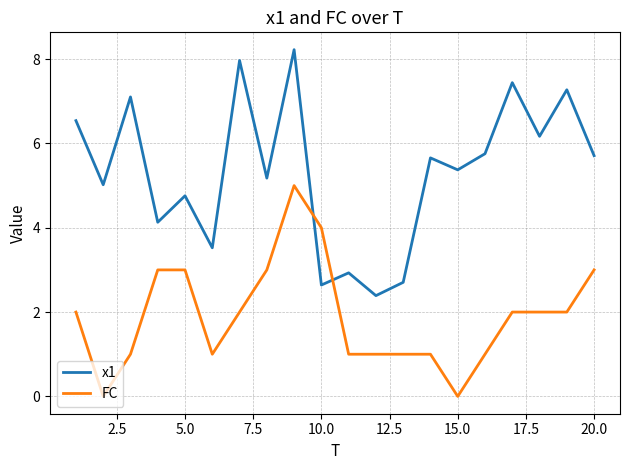

What is the difference between the maximum and minimum values in the FC series?

5.0